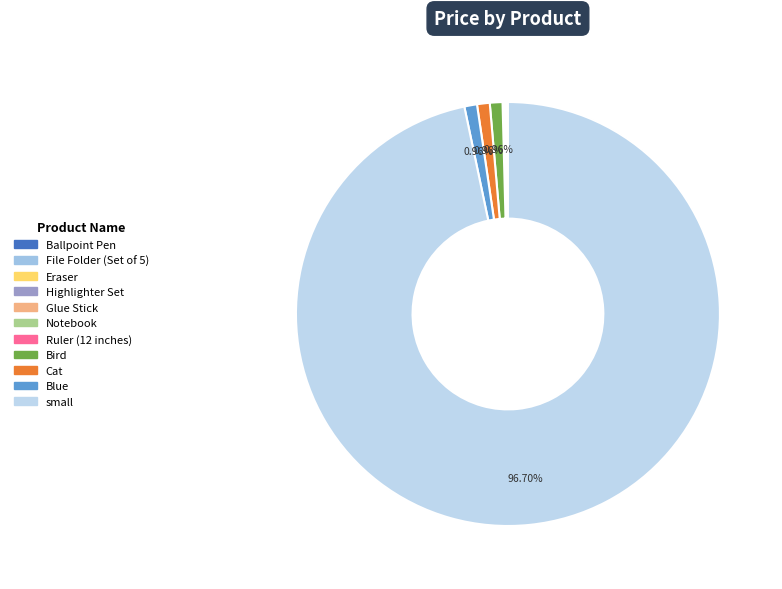

Rank the categories by value from lowest to highest.

Eraser, Ballpoint Pen, Glue Stick, Notebook, Highlighter Set, File Folder (Set of 5), Ruler (12 inches), Bird, Cat, Blue, small